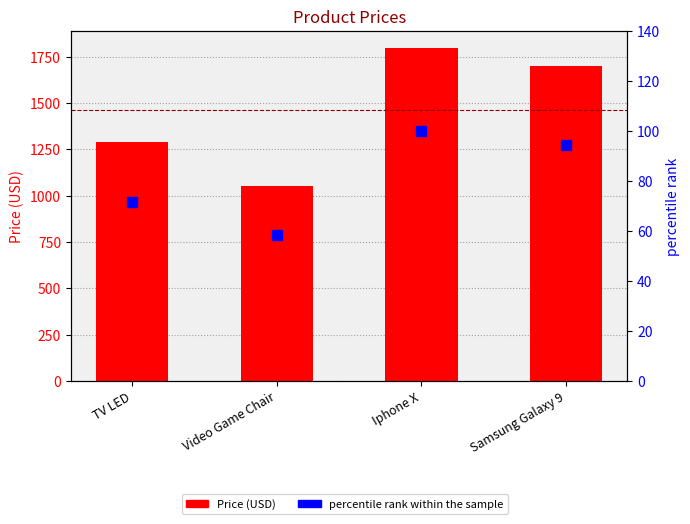

Which series reaches the minimum Y coordinate?

percentile rank within the sample